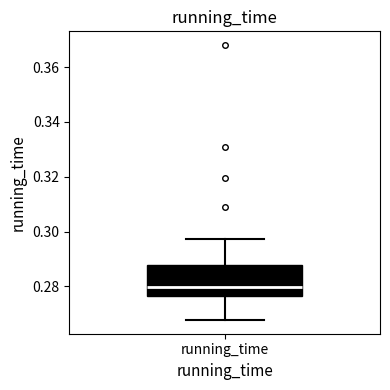

Transcribe this box plot: give where the median line is, the range the box spans, and where the two whiskers end, as read against the y-axis. The values are not printed on the chart, so give them approximately, as read against the axis.

median 0.280, box 0.276 to 0.288, whiskers 0.268 to 0.298